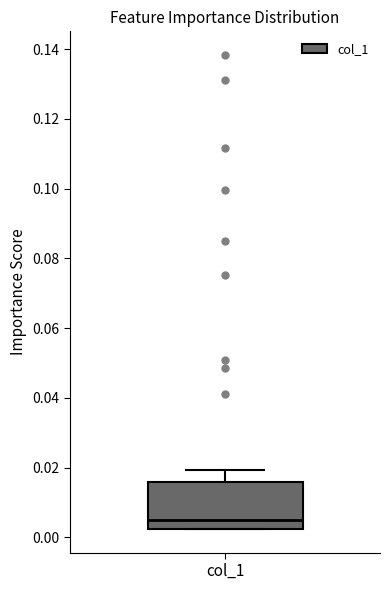

Where is the upper edge of the box for col_1 on the y-axis? The values are not printed on the chart, so give them approximately, as read against the axis.

0.016